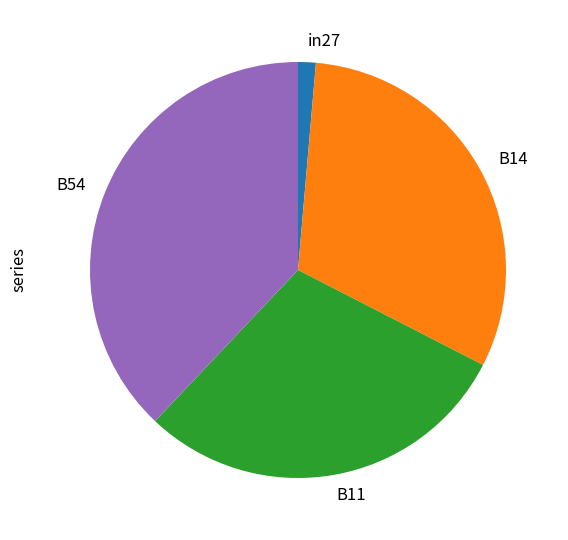

Rank the categories by value from lowest to highest.

in27, B11, B14, B54